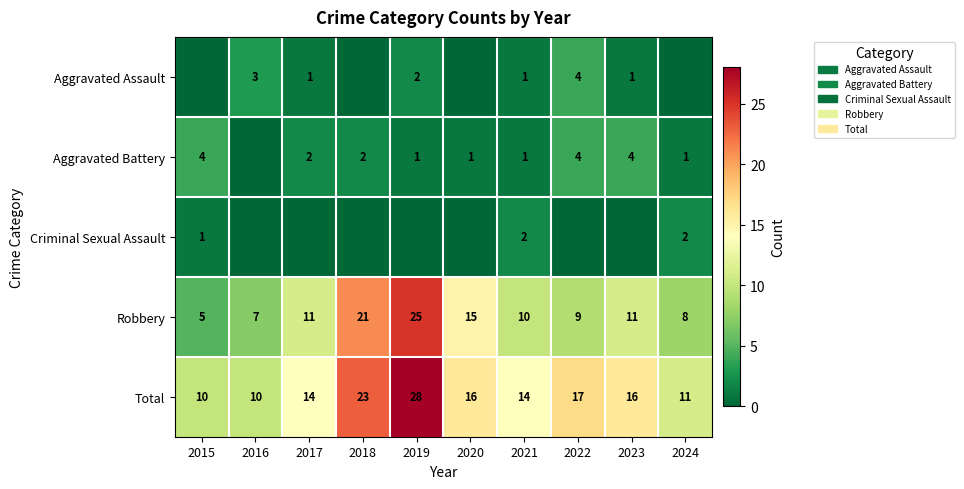

At which label is Total closest to 19?

2022